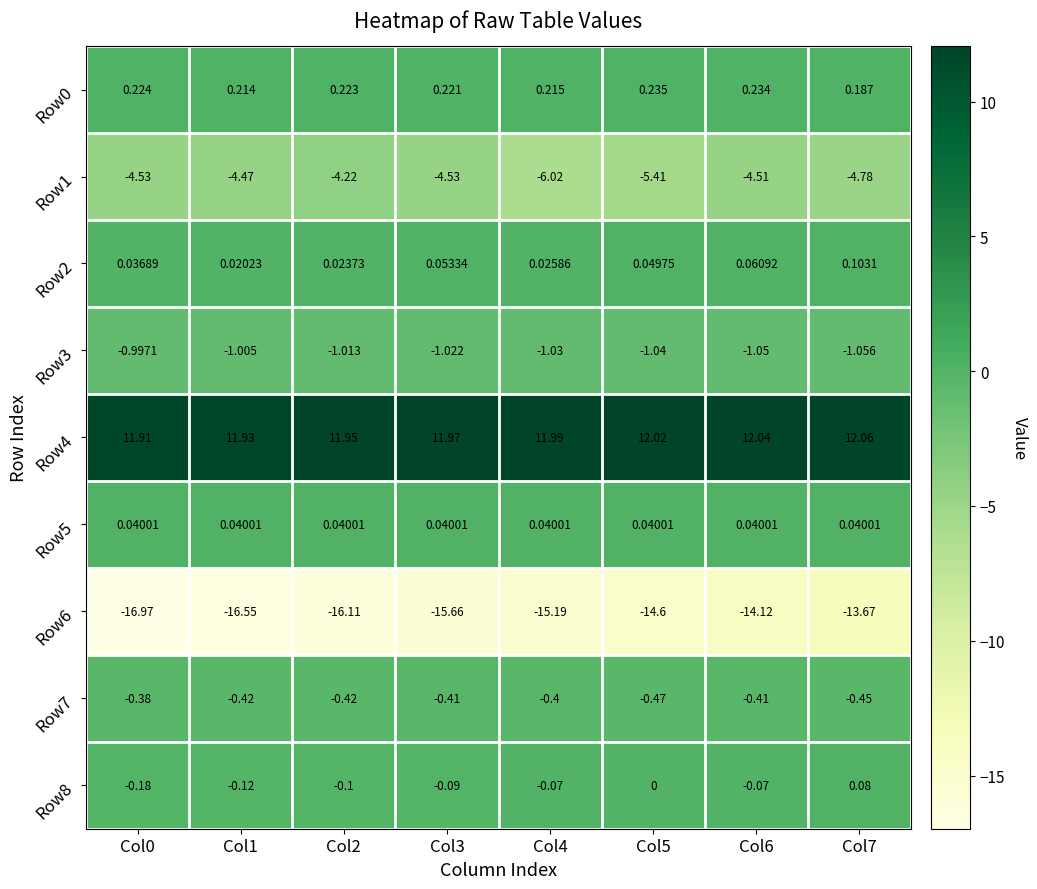

How many categories are shown in the chart?

8